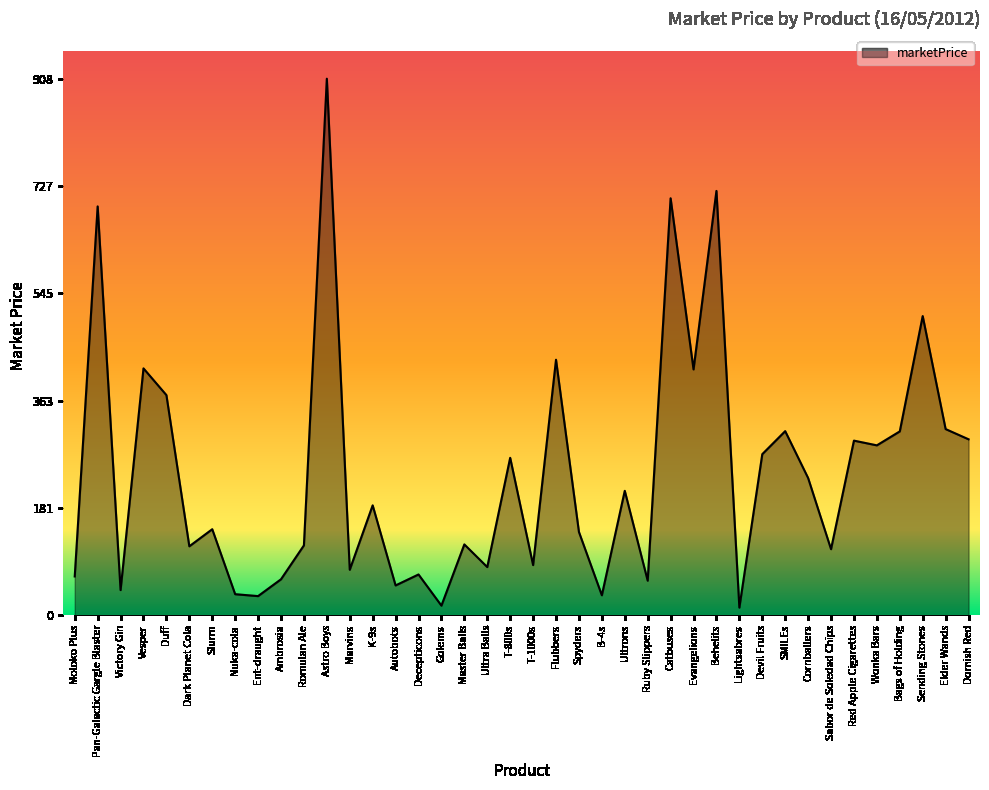

Read the value at Nuka-cola.

35.6